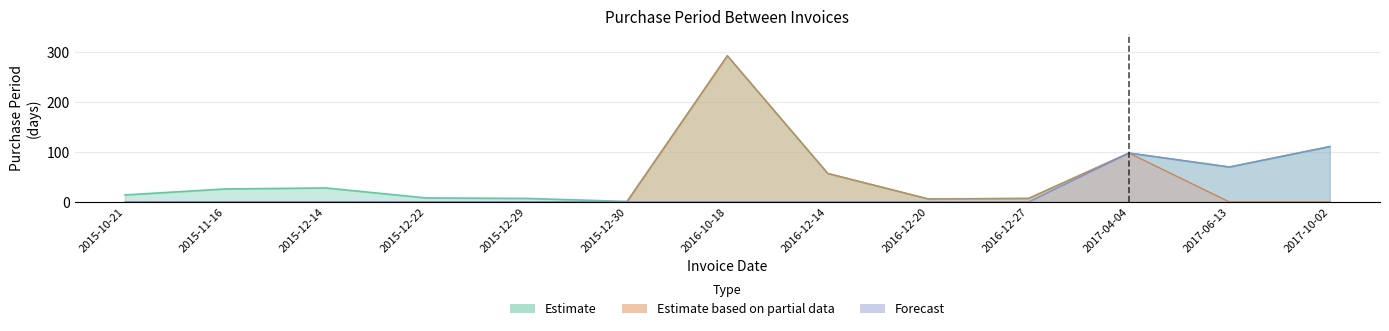

Reading left to right, list all the values displayed in this chart.

Estimate: 2015-10-21=14	2015-11-16=26	2015-12-14=28	2015-12-22=8	2015-12-29=7	2015-12-30=1	2016-10-18=293	2016-12-14=57	2016-12-20=6	2016-12-27=7	2017-04-04=98	2017-06-13=70	2017-10-02=111
Estimate based on partial data: 2015-10-21=0	2015-11-16=0	2015-12-14=0	2015-12-22=0	2015-12-29=0	2015-12-30=0	2016-10-18=293	2016-12-14=57	2016-12-20=6	2016-12-27=7	2017-04-04=98	2017-06-13=0	2017-10-02=0
Forecast: 2015-10-21=0	2015-11-16=0	2015-12-14=0	2015-12-22=0	2015-12-29=0	2015-12-30=0	2016-10-18=0	2016-12-14=0	2016-12-20=0	2016-12-27=0	2017-04-04=98	2017-06-13=70	2017-10-02=111